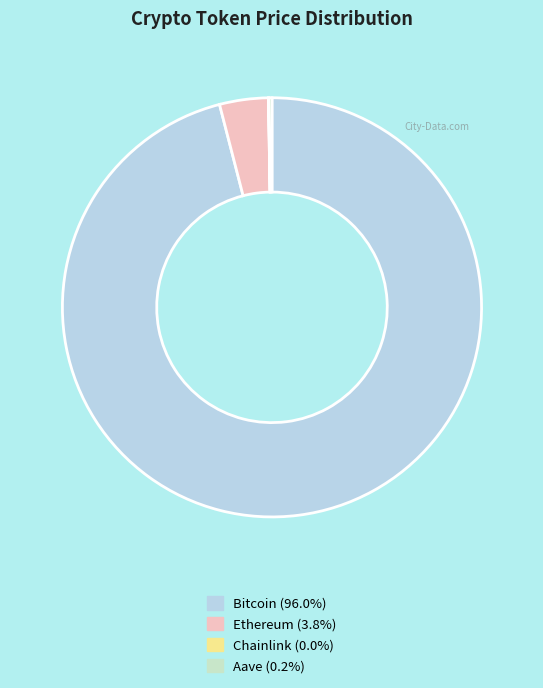

Is there a majority slice in this chart?

Yes